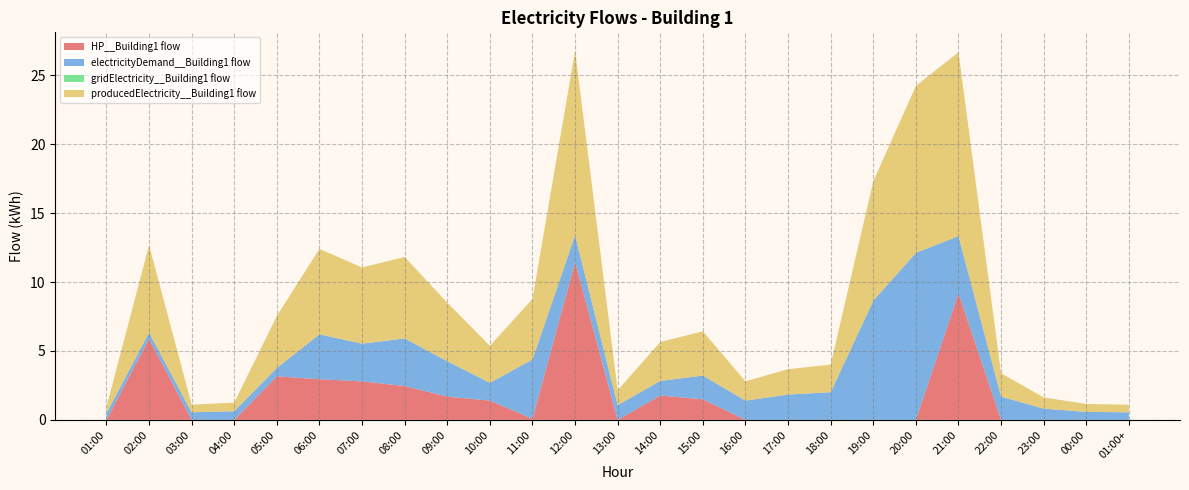

Reading left to right, what are all the values shown in this chart?

HP__Building1 flow: 01:00=0.0	02:00=5.9	03:00=0.0	04:00=0.0	05:00=3.2	06:00=2.9	07:00=2.8	08:00=2.5	09:00=1.7	10:00=1.4	11:00=0.1	12:00=11.5	13:00=0.0	14:00=1.8	15:00=1.5	16:00=0.0	17:00=0.0	18:00=0.0	19:00=0.0	20:00=0.0	21:00=9.2	22:00=0.0	23:00=0.0	00:00=0.0	01:00+=0.0
electricityDemand__Building1 flow: 01:00=0.5	02:00=0.5	03:00=0.5	04:00=0.6	05:00=0.6	06:00=3.3	07:00=2.7	08:00=3.5	09:00=2.6	10:00=1.3	11:00=4.3	12:00=1.9	13:00=1.1	14:00=1.1	15:00=1.7	16:00=1.4	17:00=1.8	18:00=2.0	19:00=8.6	20:00=12.1	21:00=4.2	22:00=1.7	23:00=0.8	00:00=0.6	01:00+=0.5
gridElectricity__Building1 flow: 01:00=0.0	02:00=0.0	03:00=0.0	04:00=0.0	05:00=0.0	06:00=0.0	07:00=0.0	08:00=0.0	09:00=0.0	10:00=0.0	11:00=0.0	12:00=0.0	13:00=0.0	14:00=0.0	15:00=0.0	16:00=0.0	17:00=0.0	18:00=0.0	19:00=0.0	20:00=0.0	21:00=0.0	22:00=0.0	23:00=0.0	00:00=0.0	01:00+=0.0
producedElectricity__Building1 flow: 01:00=0.5	02:00=6.3	03:00=0.5	04:00=0.6	05:00=3.8	06:00=6.2	07:00=5.5	08:00=5.9	09:00=4.3	10:00=2.7	11:00=4.4	12:00=13.4	13:00=1.1	14:00=2.8	15:00=3.2	16:00=1.4	17:00=1.8	18:00=2.0	19:00=8.6	20:00=12.1	21:00=13.3	22:00=1.7	23:00=0.8	00:00=0.6	01:00+=0.5